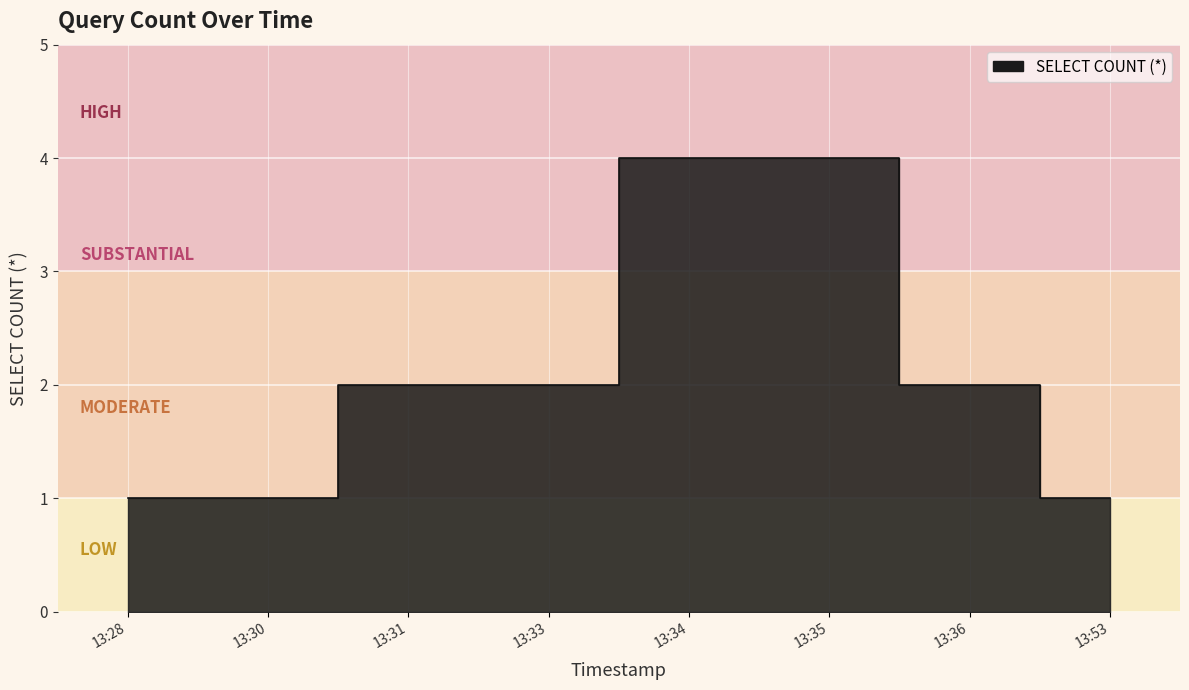

What is the value of the 8th point from the left?

1